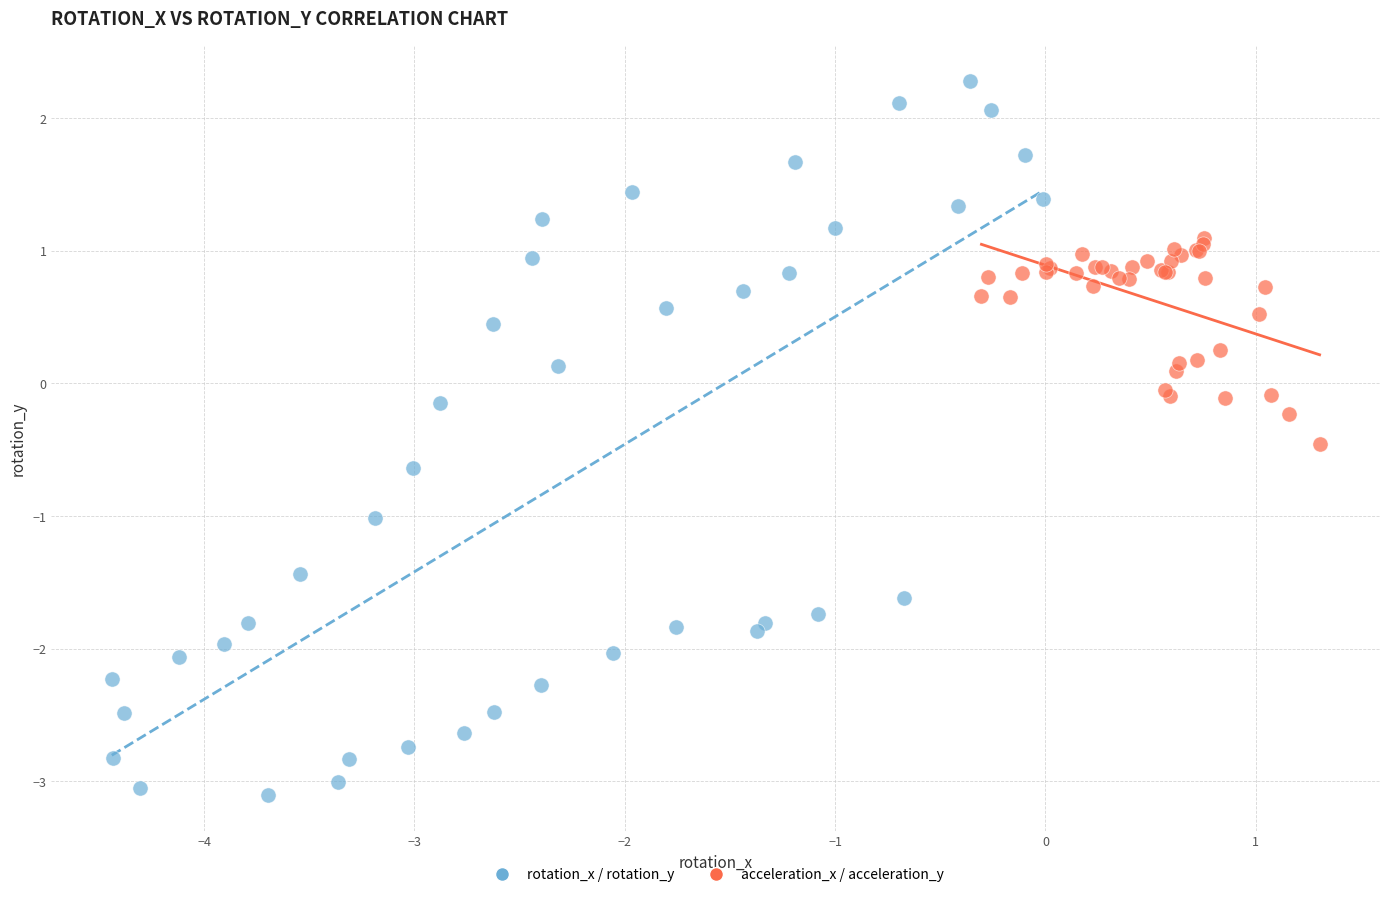

Which series reaches the maximum Y coordinate?

rotation_x / rotation_y